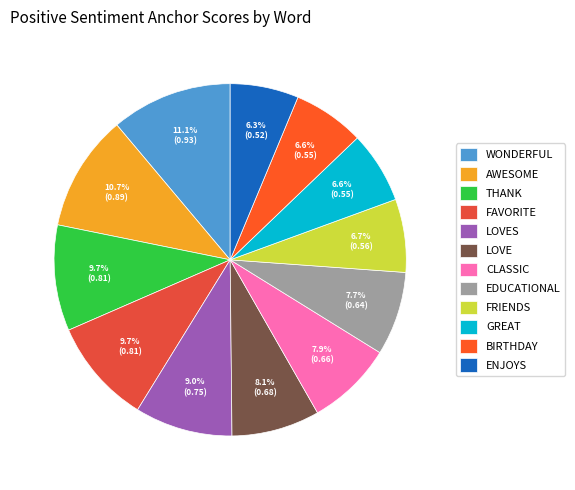

Rank the categories by value from highest to lowest.

wonderful, awesome, thank, favorite, loves, love, classic, educational, friends, great, birthday, enjoys